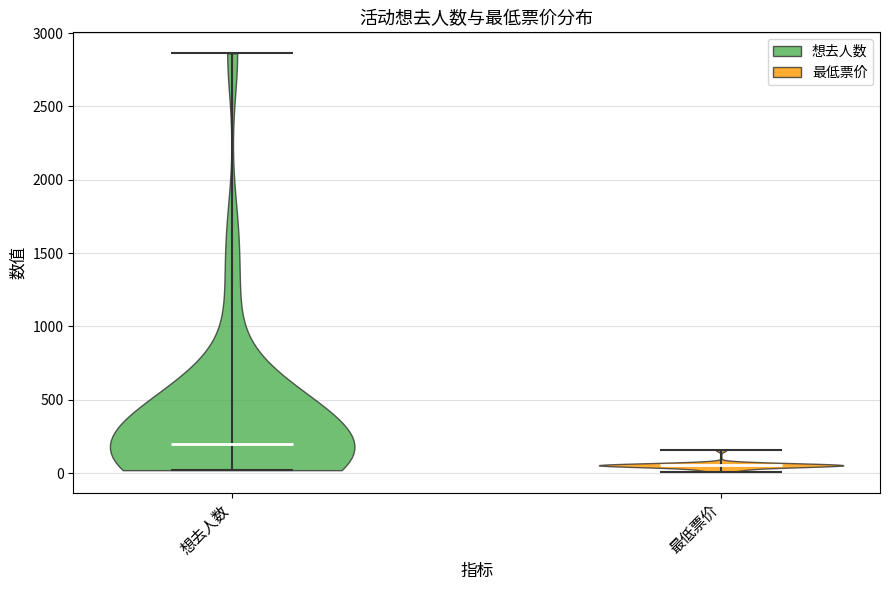

Which violin has the lowest median line?

最低票价